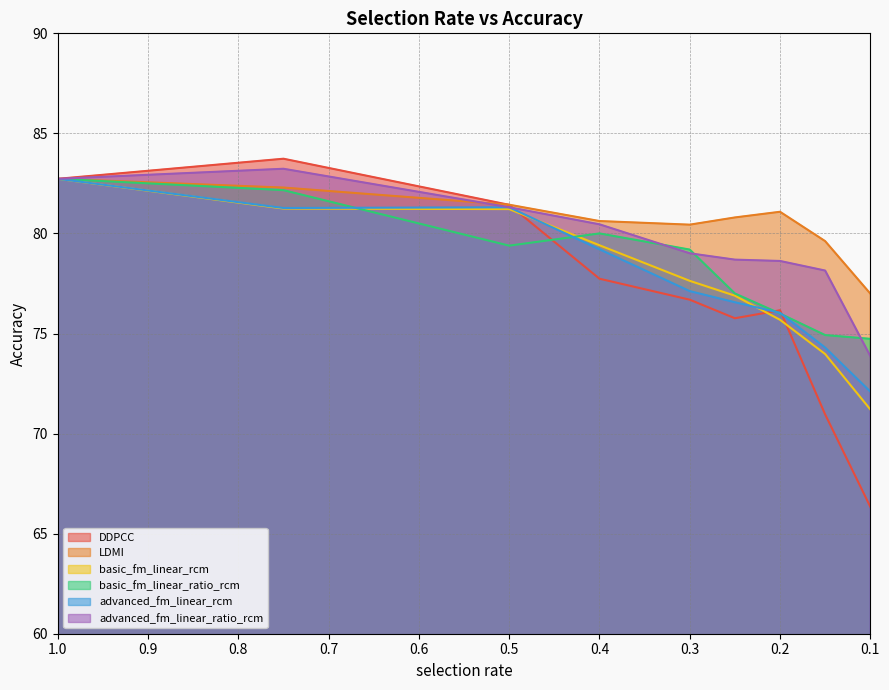

What position from the left is 1?

1